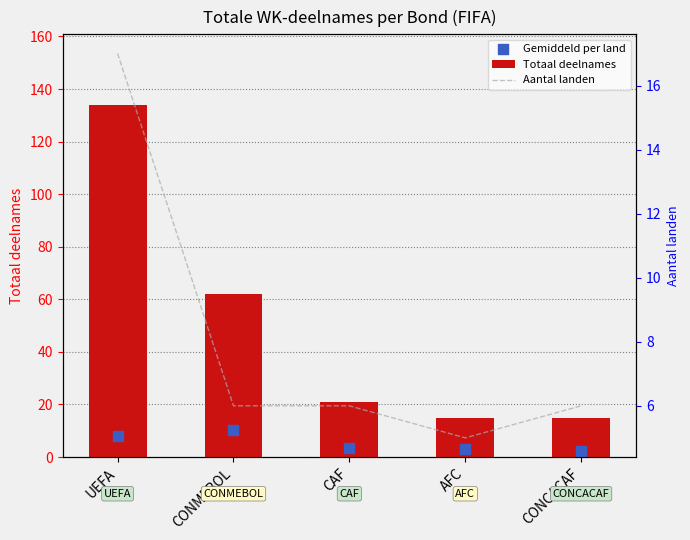

At which category is the sum across all series the highest?

UEFA